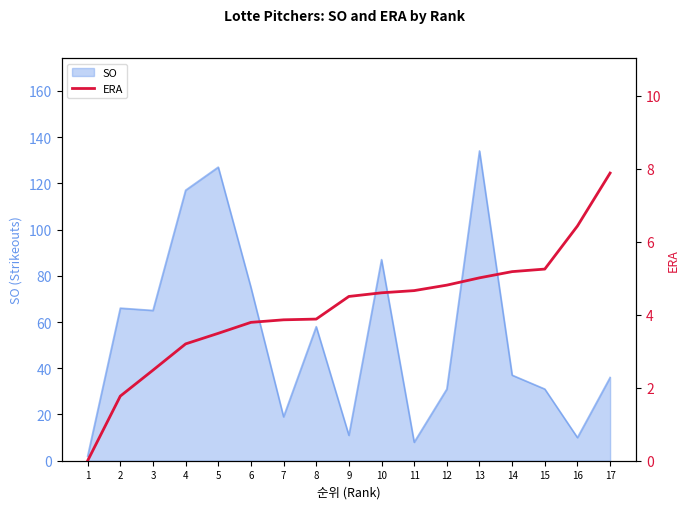

Which category has the lowest value across all series?

1